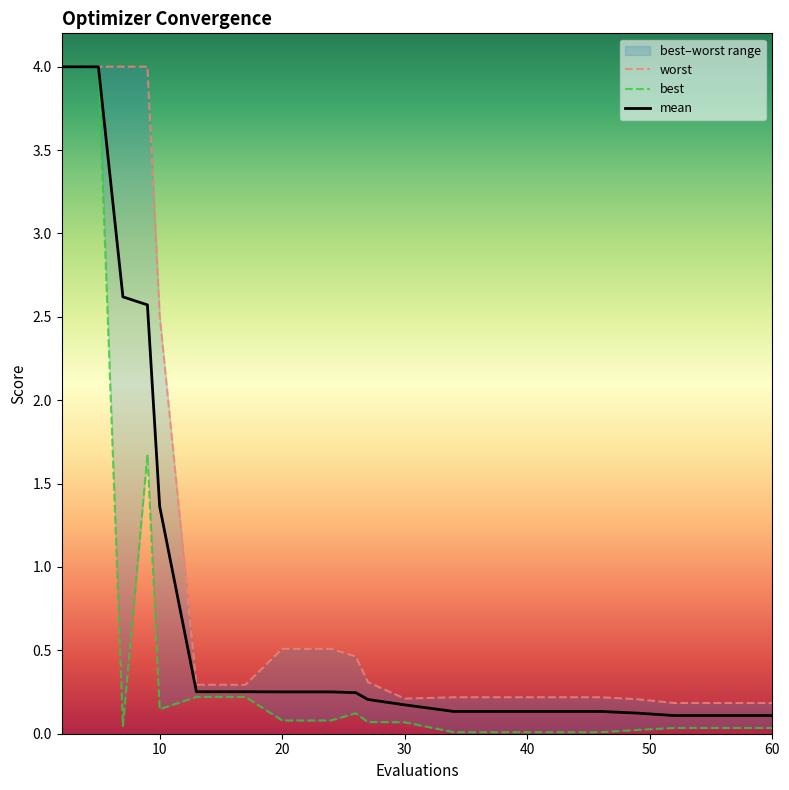

The value of mean at 20 is 0.1. True or false?

False